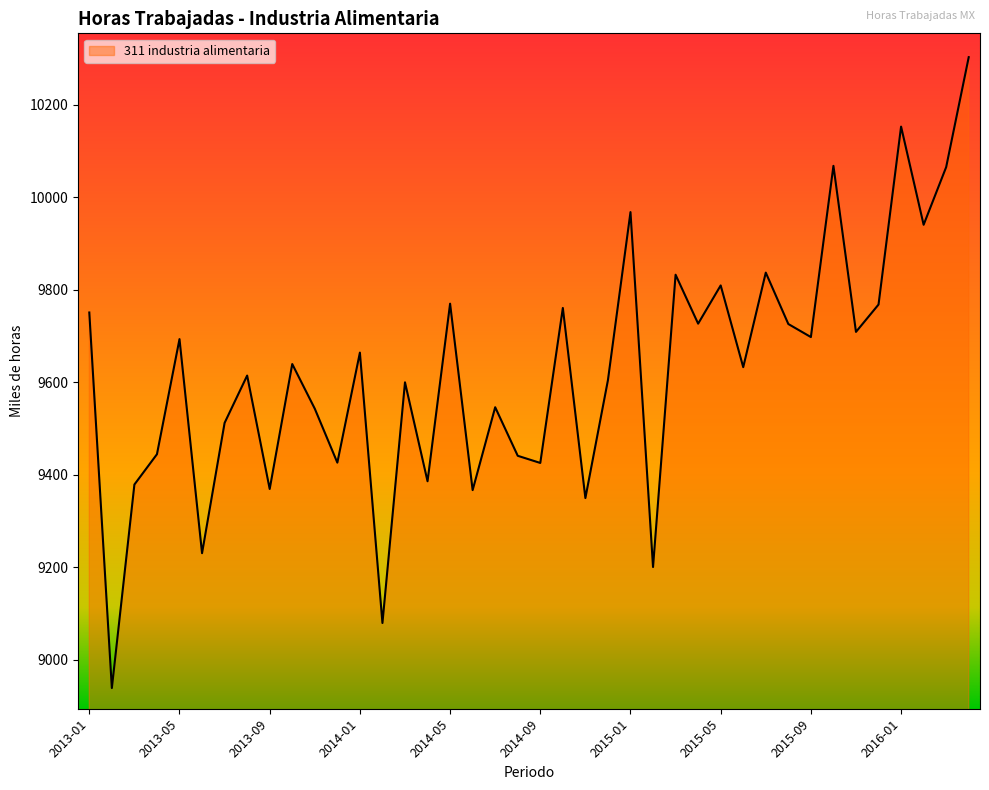

What is the minimum value shown in the chart?

8939.0